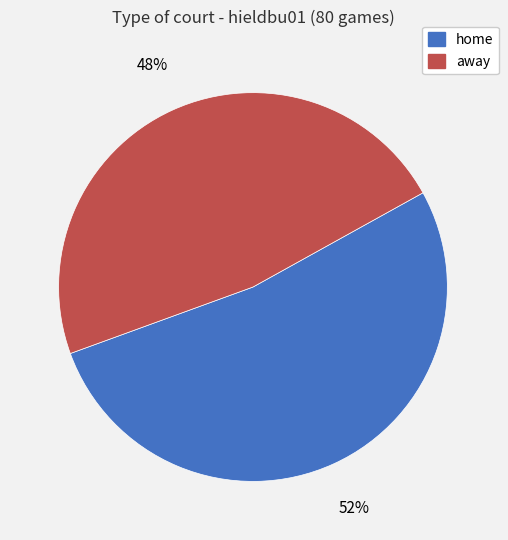

What is the largest slice in the pie chart?

home